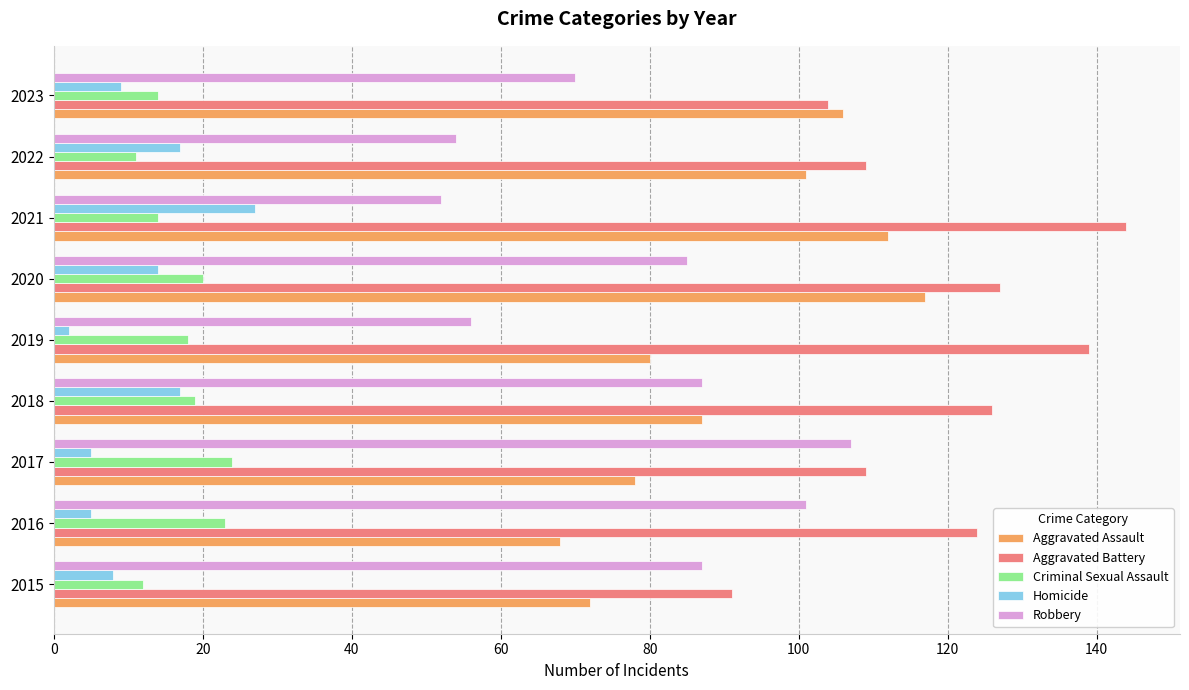

Which series changed the most between 2015 and 2020?

Aggravated Assault